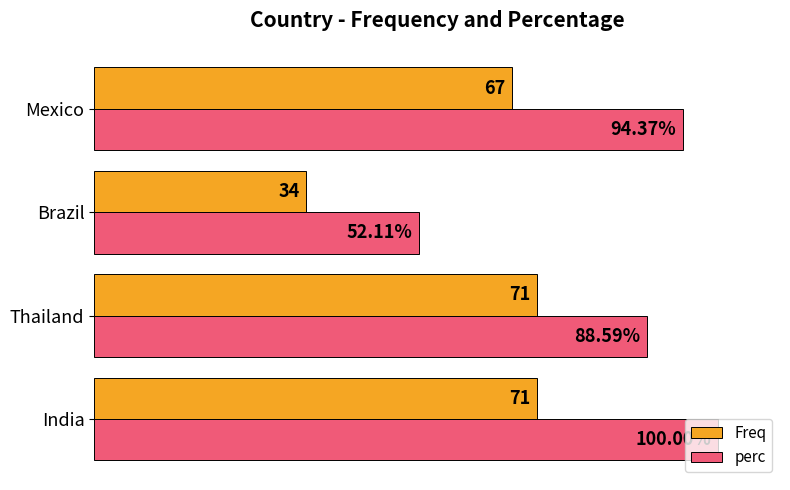

Which series has the largest range (max minus min)?

perc